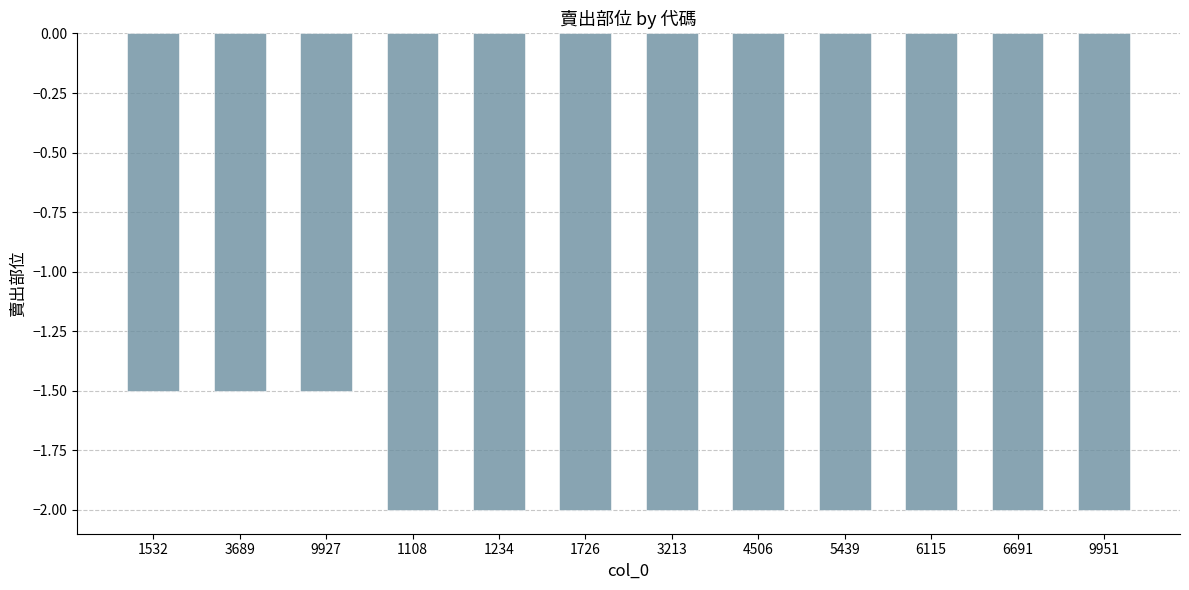

What is the change in value from 1532 to 1726?

-0.5